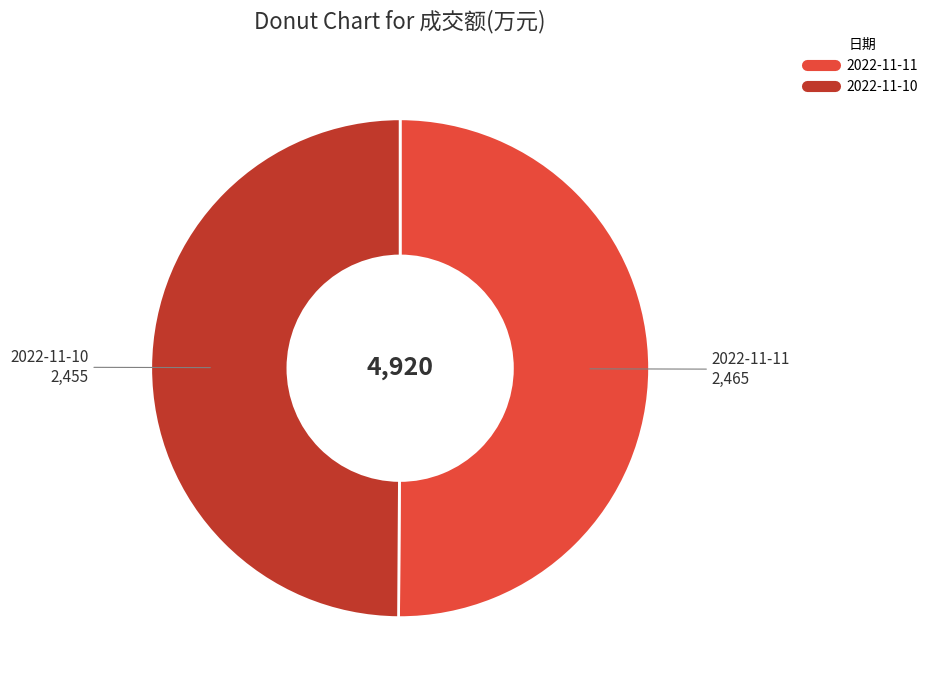

Combined, do 2022-11-11 and 2022-11-10 account for over 50%?

Yes